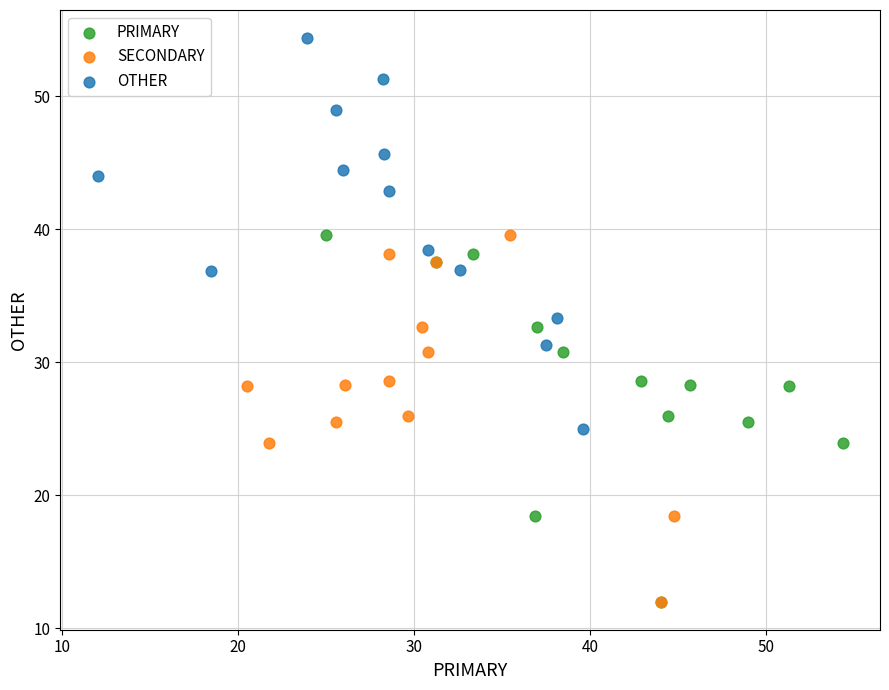

Which series has the widest spread of Y values?

OTHER